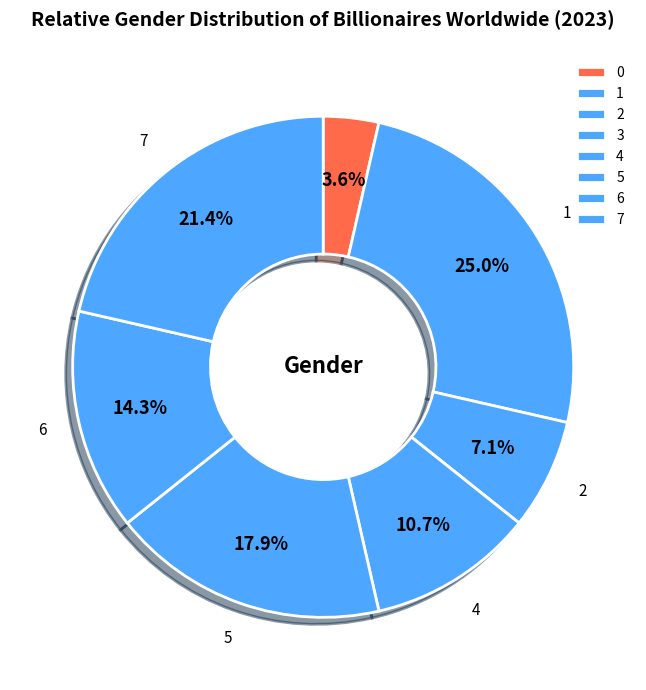

Which category has the smallest portion of the pie?

3